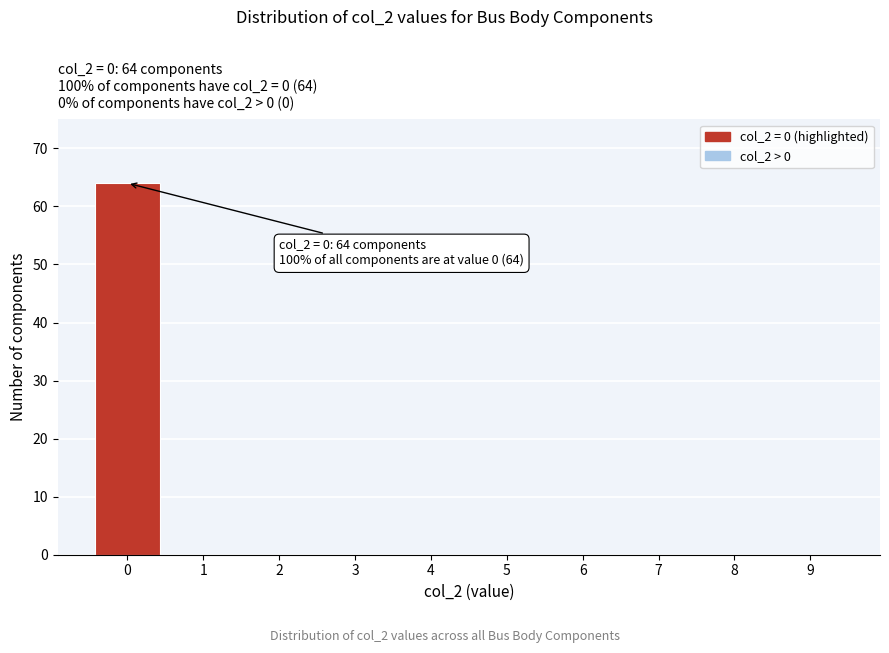

Reading left to right, what are all the values shown in this chart?

0=64	1=0	2=0	3=0	4=0	5=0	6=0	7=0	8=0	9=0